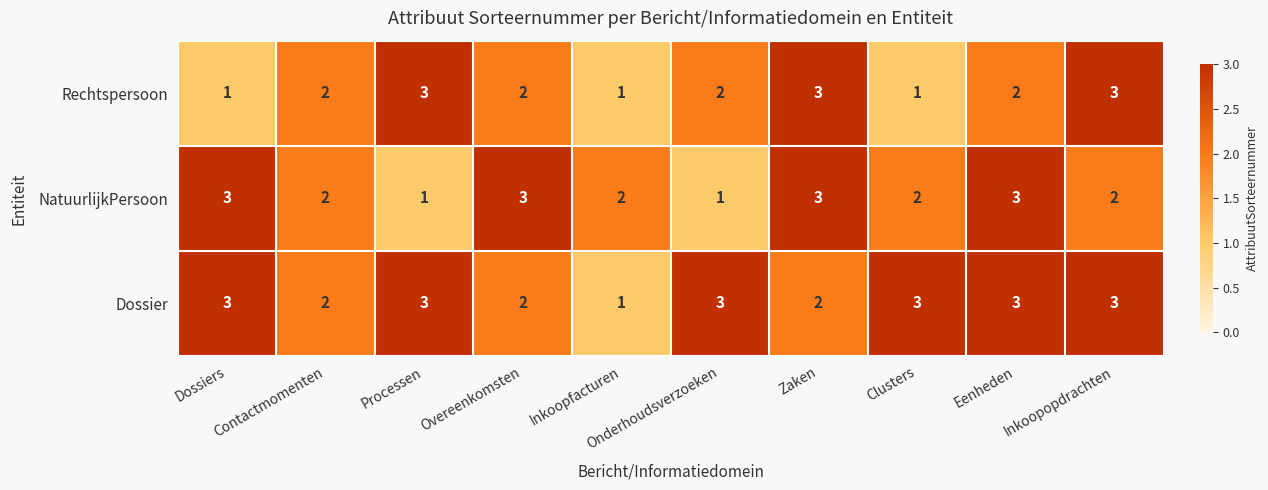

What is the sum of the Rechtspersoon values at Eenheden and Onderhoudsverzoeken?

4